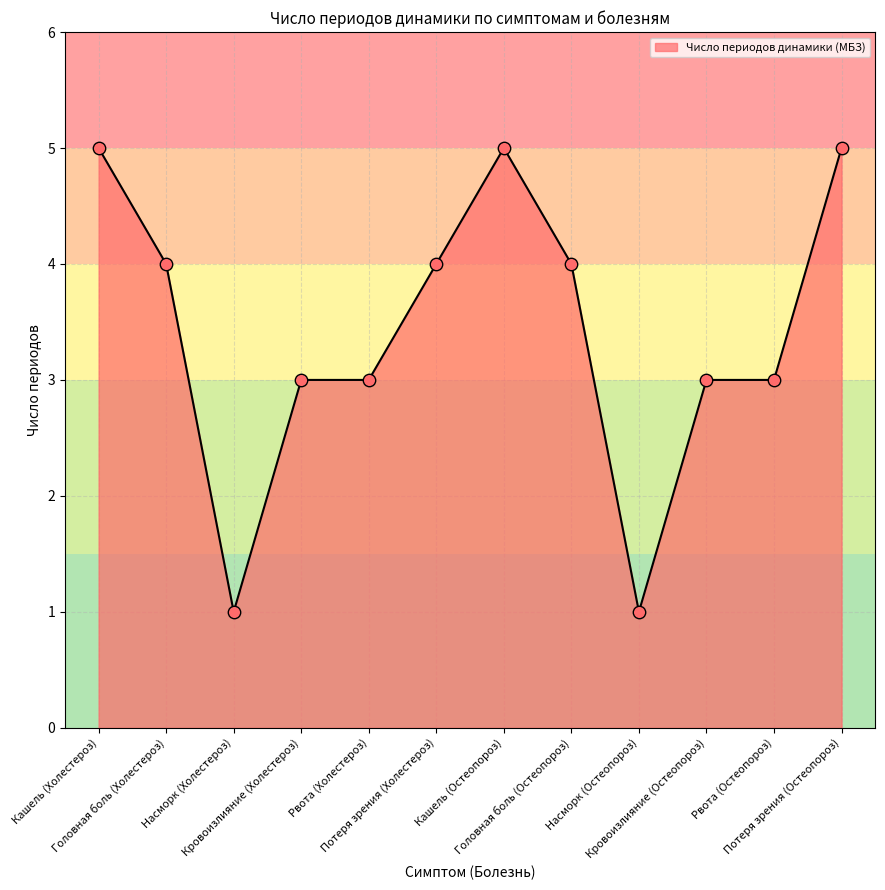

What is the change in value from Кашель (Остеопороз) to Кровоизлияние (Остеопороз)?

-2